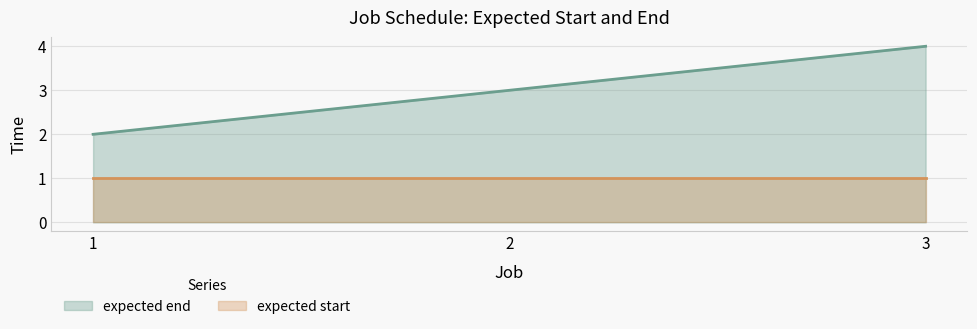

Which has a higher value, 2 or 3?

3